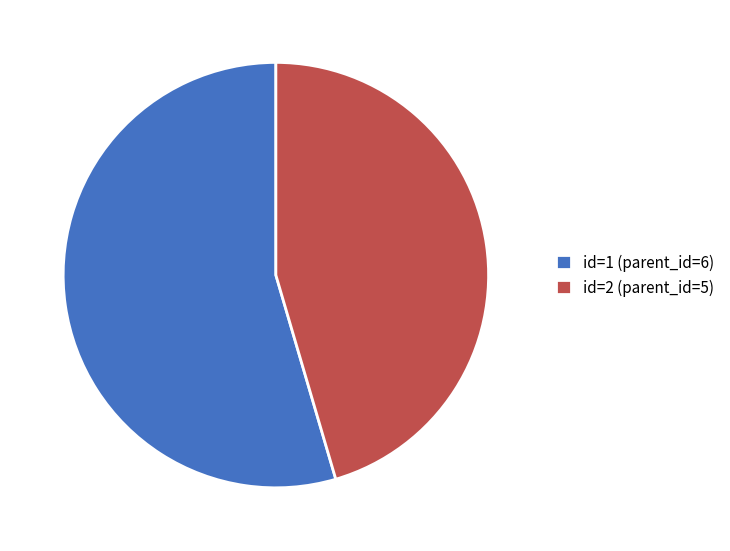

Between id=1 (parent_id=6) and id=2 (parent_id=5), which is larger?

id=1 (parent_id=6)